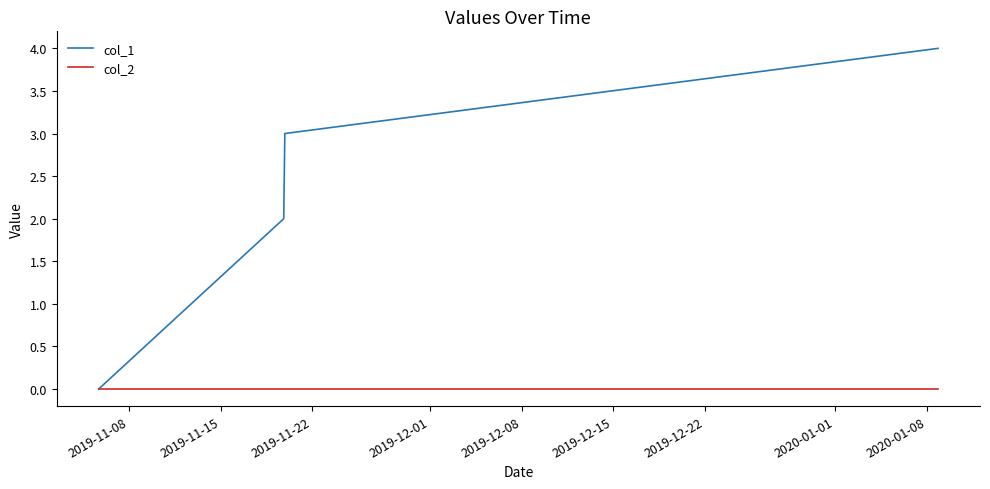

Which series has the largest total across all categories?

col_1